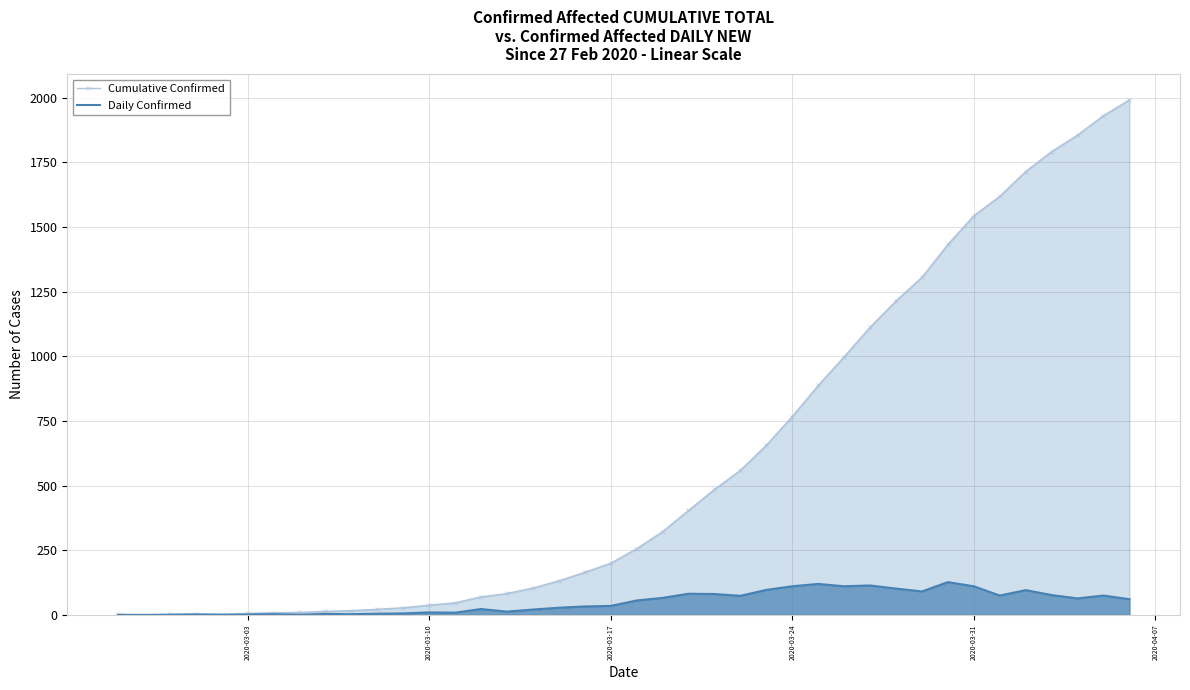

In Daily Confirmed, how many points are higher than both neighbors (excluding endpoints)?

11